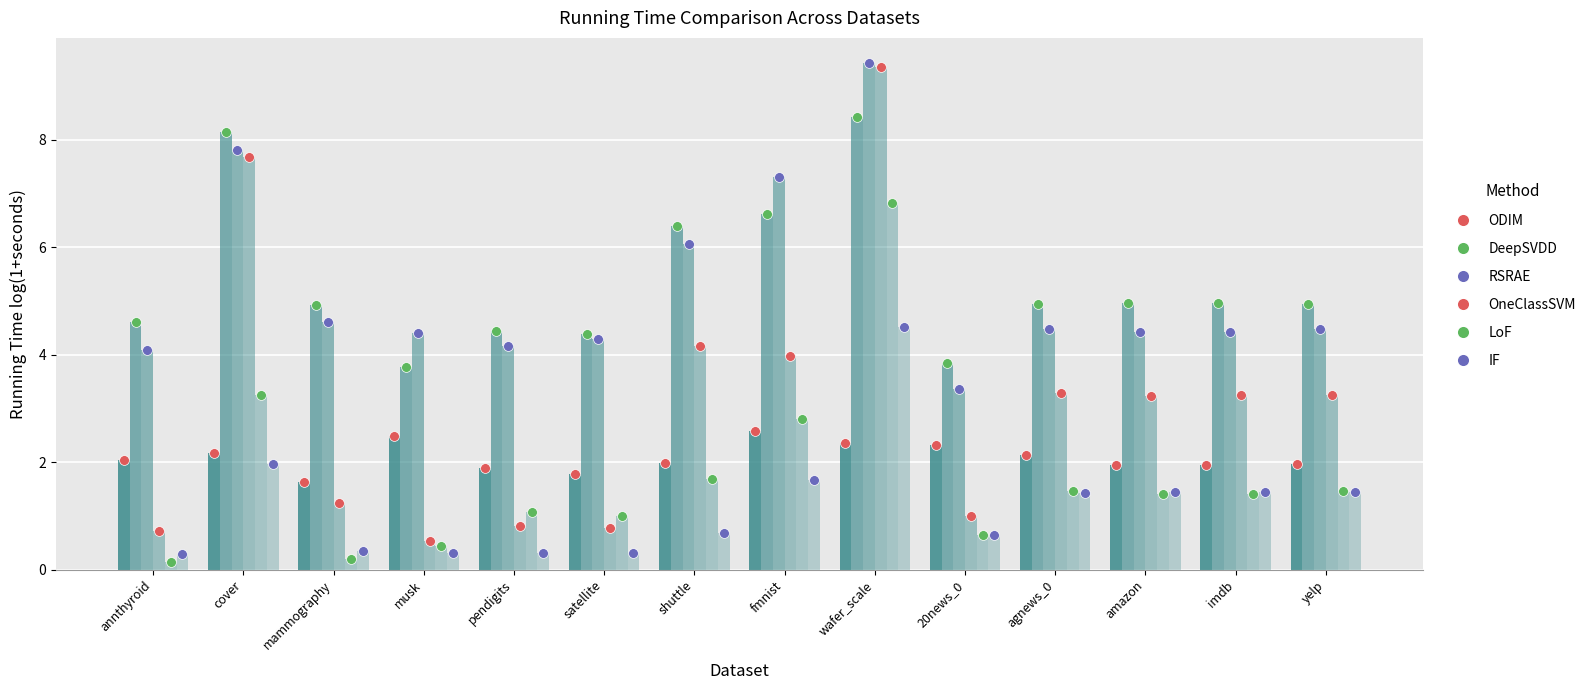

Which series has the largest Y range (max minus min)?

OneClassSVM